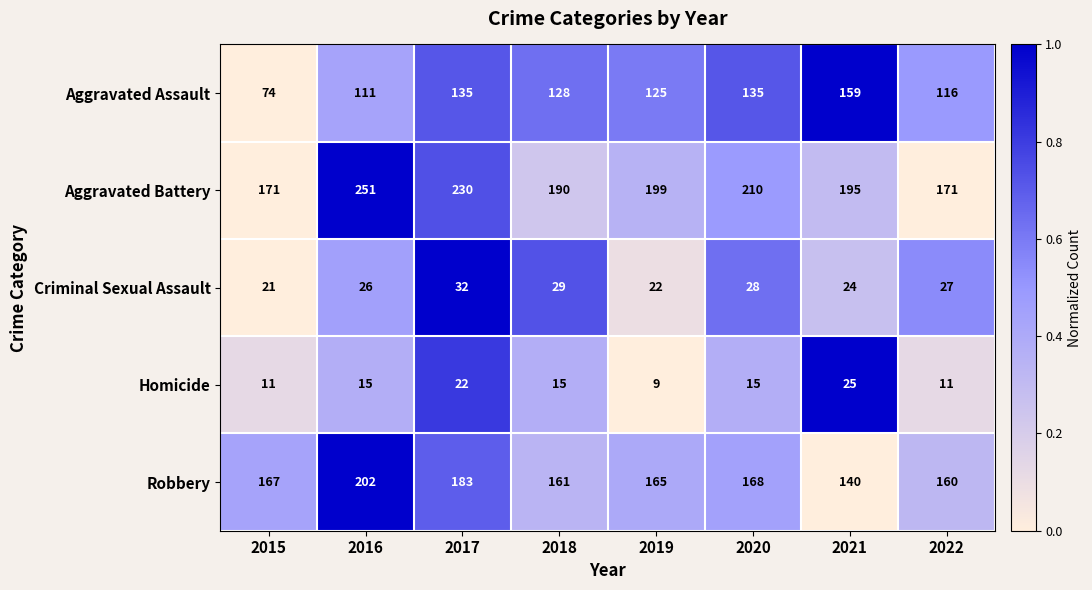

What is the highest value of the Aggravated Battery series?

251